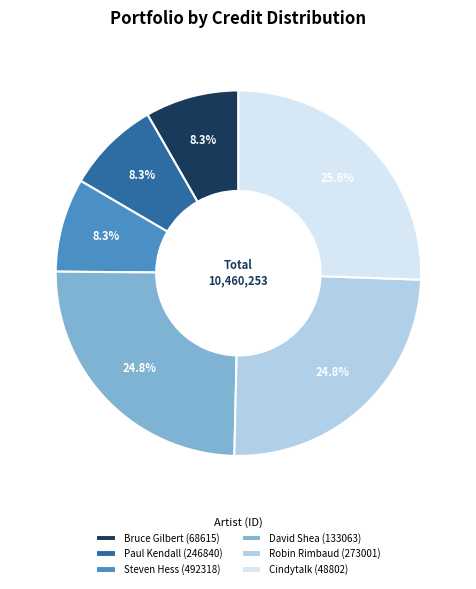

Does any single category account for the majority?

No